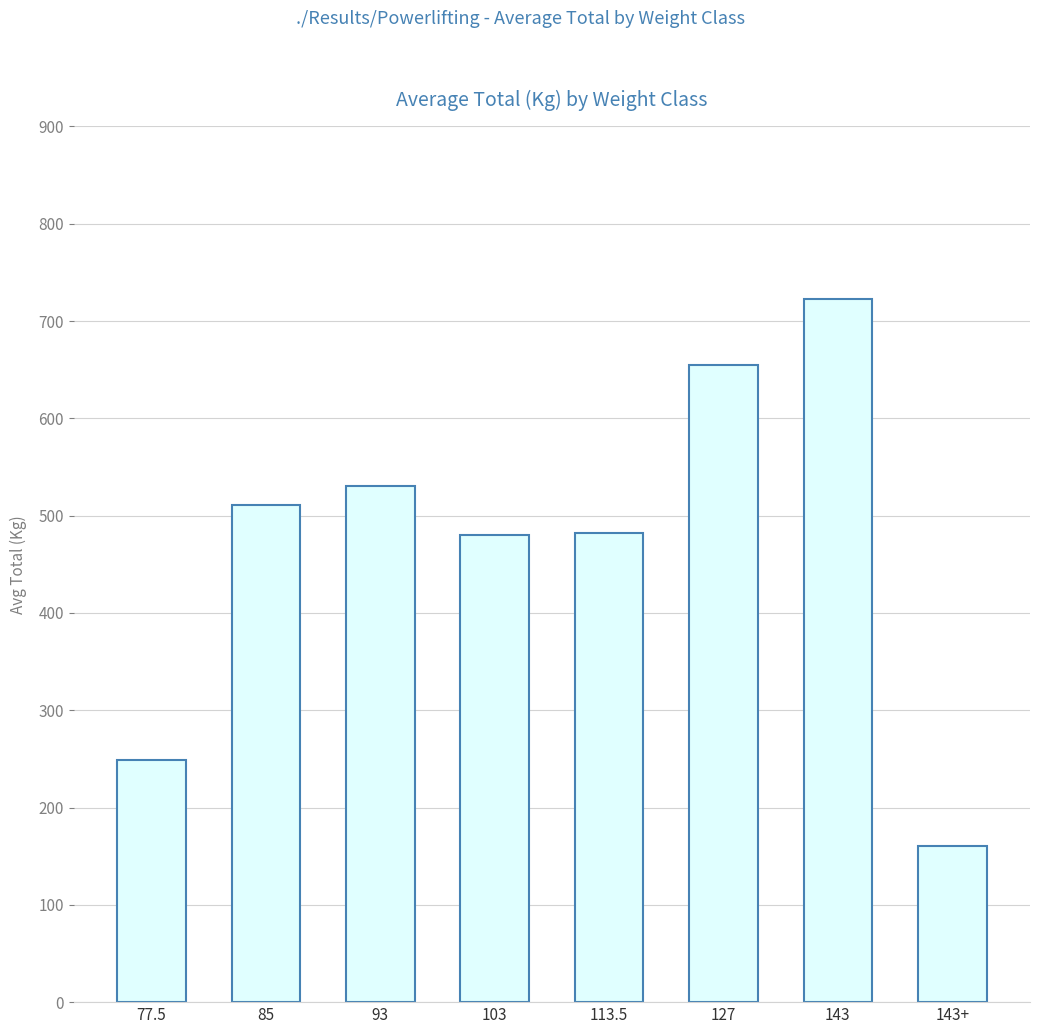

Which label corresponds to the smallest value in the chart?

143+